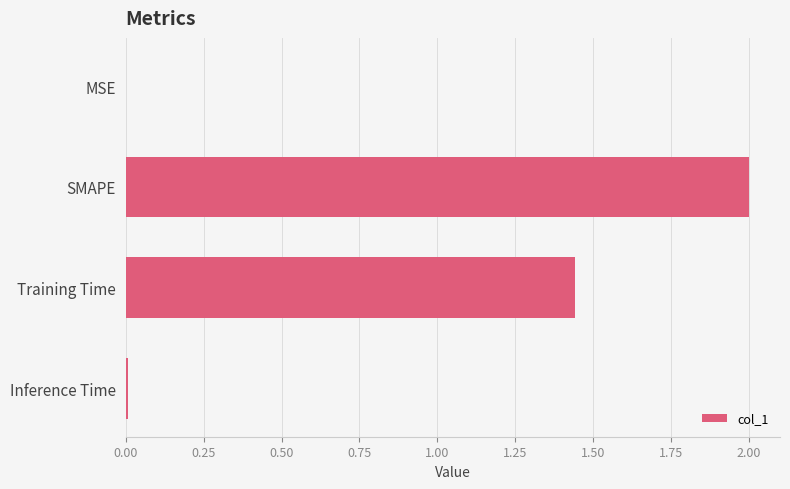

Where is the data nearest to the value 1?

Training Time